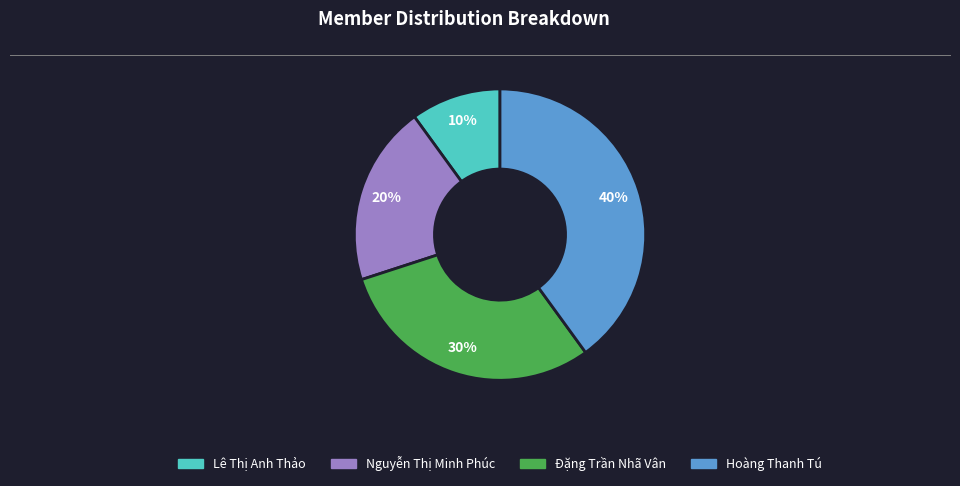

To the nearest percent, what is the difference between the Đặng Trần Nhã Vân and Nguyễn Thị Minh Phúc slice percentages?

10%